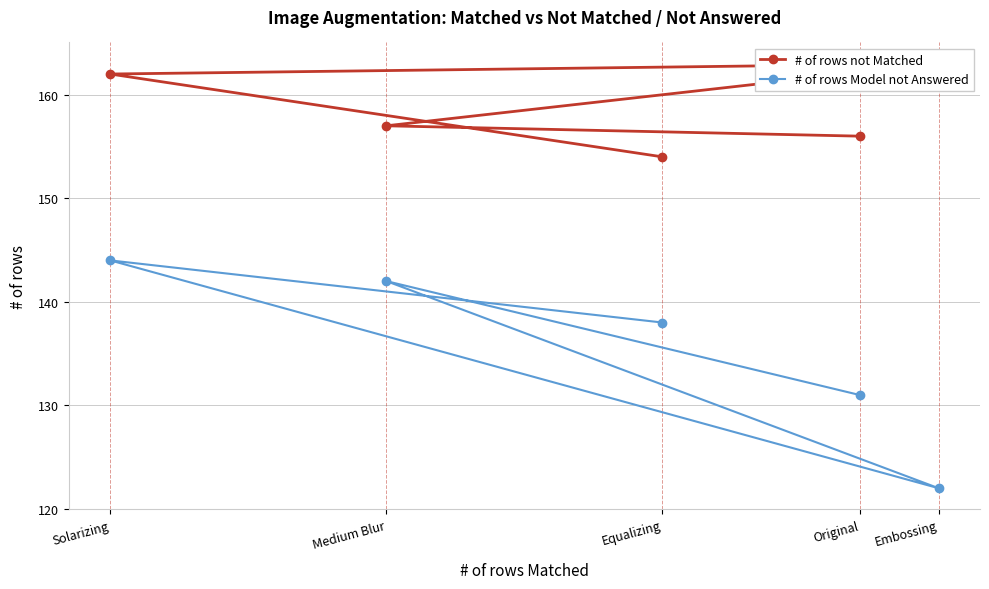

True or false: # of rows Model not Answered has more than 1 interior local peaks.

True